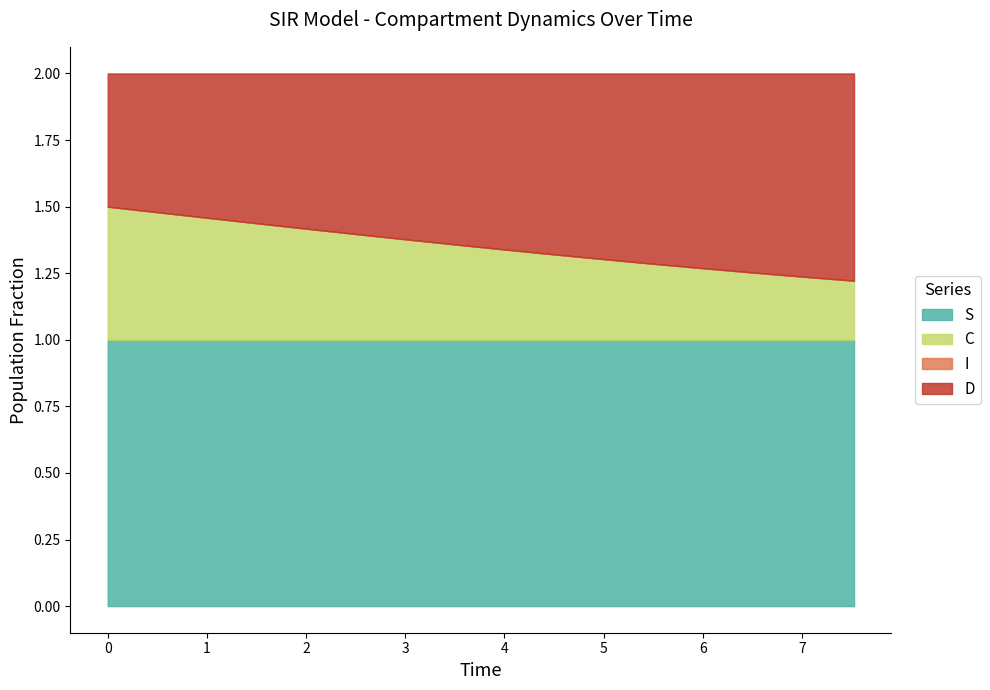

What is the sum of the I values at 60 and 110?

0.1